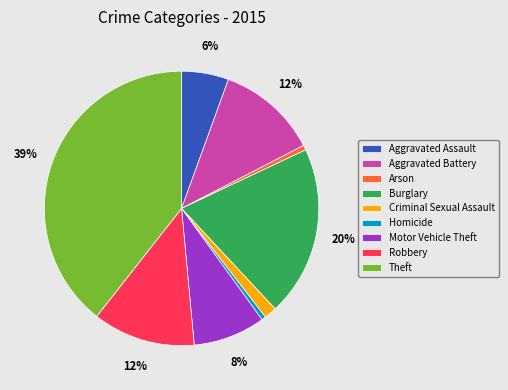

How many slices are in this pie chart?

9